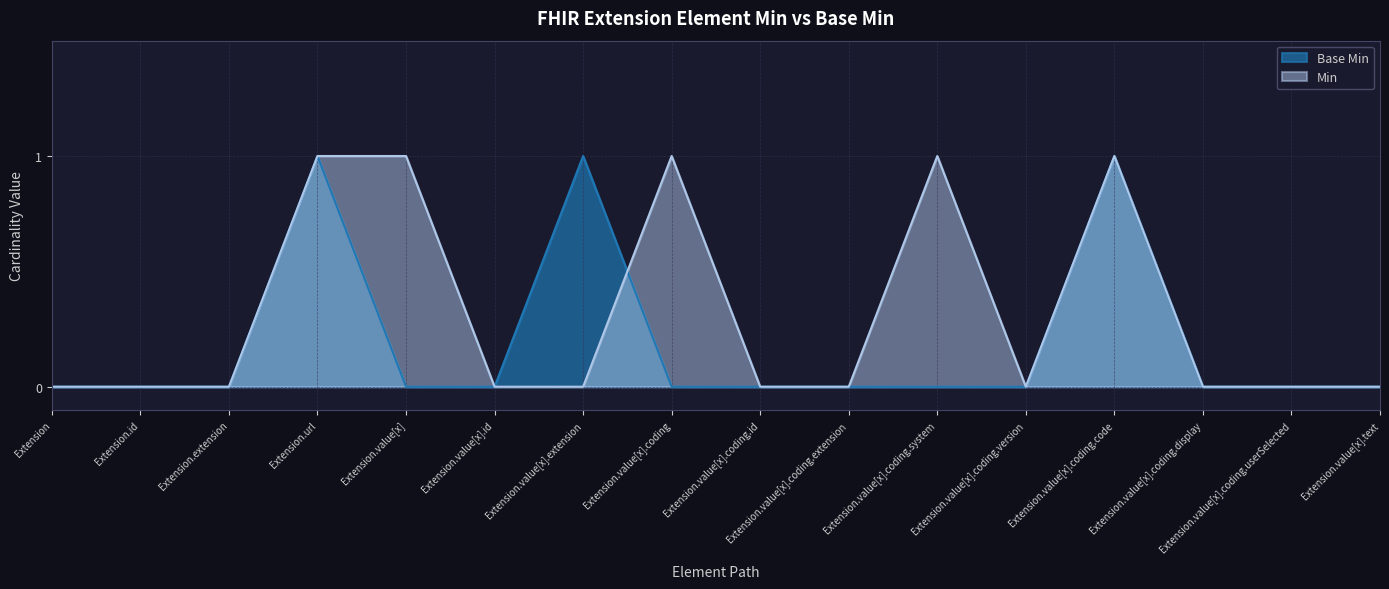

True or false: the data shows 0 at Extension.extension.

True